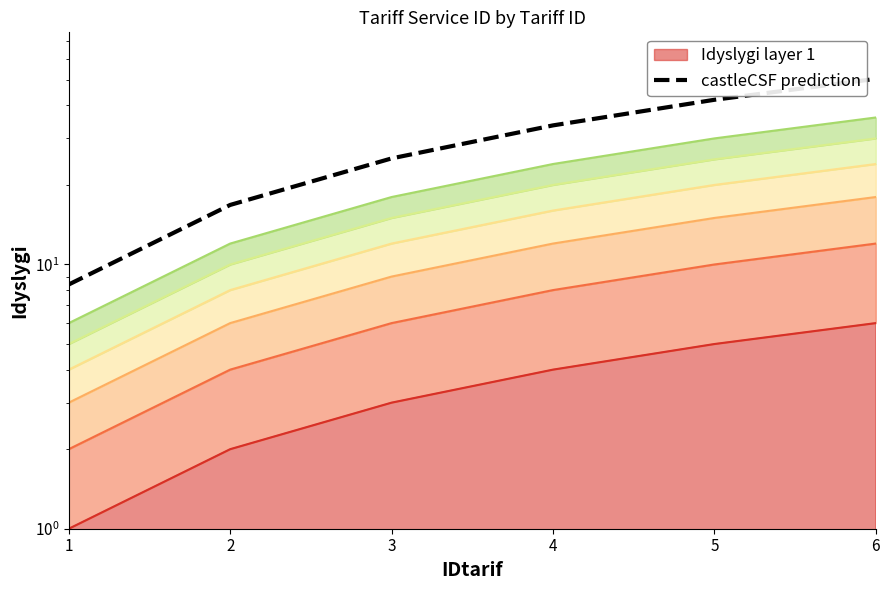

How many data points are above 33?

3